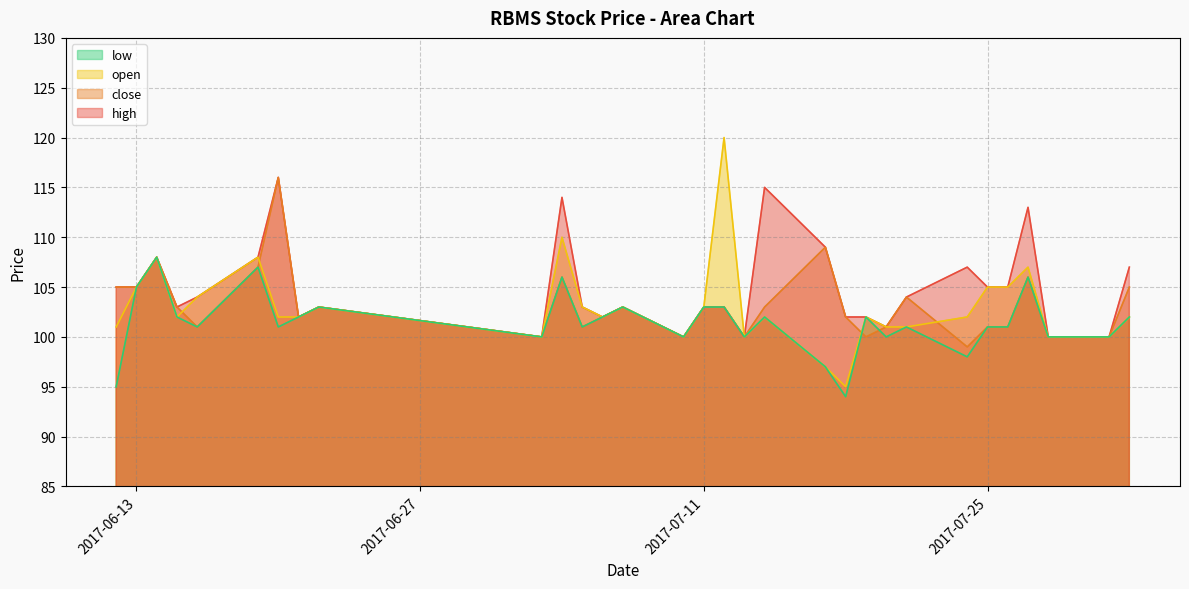

How many values in the close series exceed 103?

10